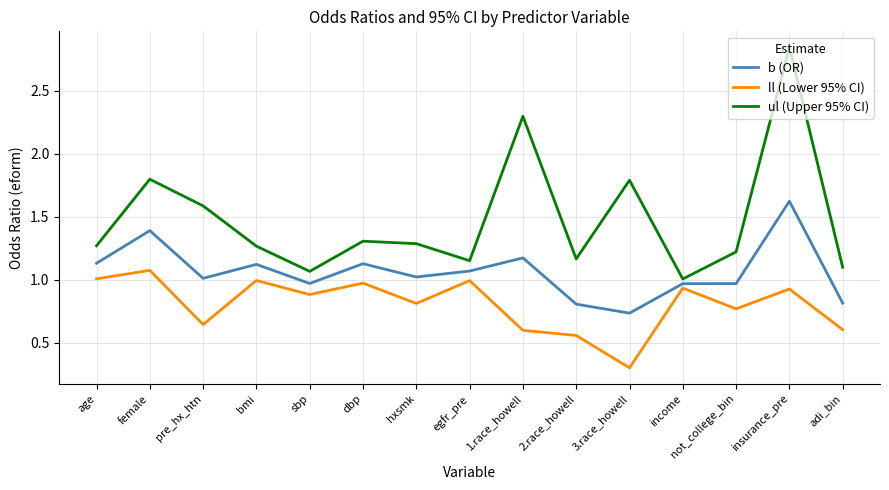

What are all the series names shown in the legend?

b (OR), ll (Lower 95% CI), ul (Upper 95% CI)